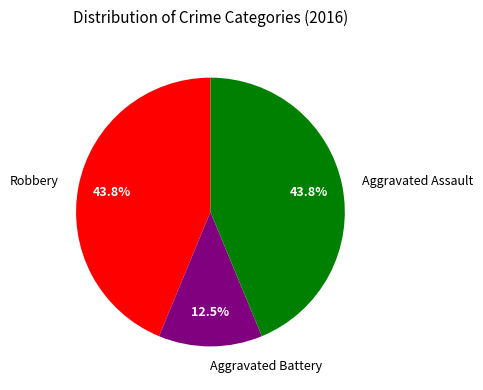

Which category has the smallest portion of the pie?

Aggravated Battery